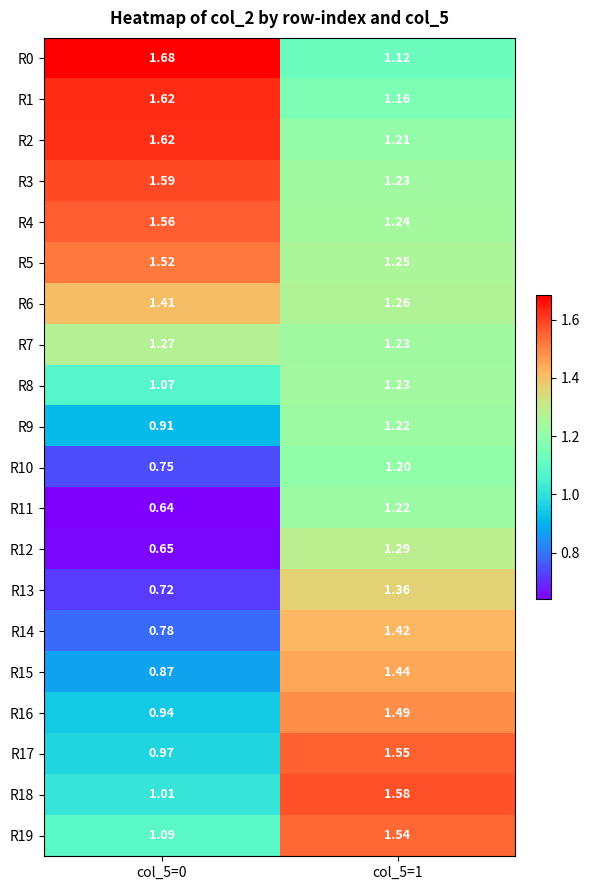

Is the value of R18 at col_5=0 greater than the value of R6 at col_5=0?

No